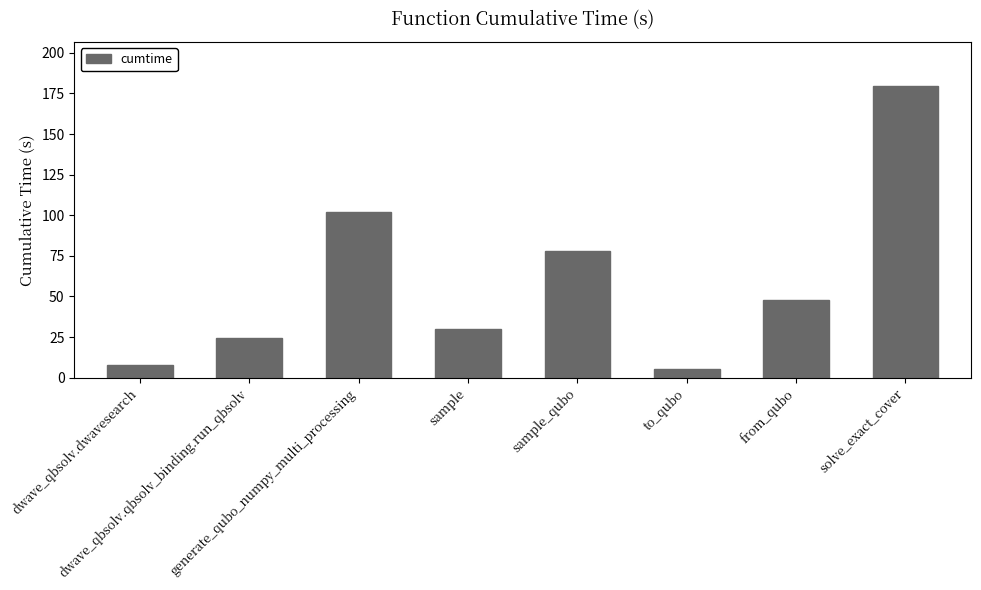

Between solve_exact_cover and sample_qubo, which is larger?

solve_exact_cover